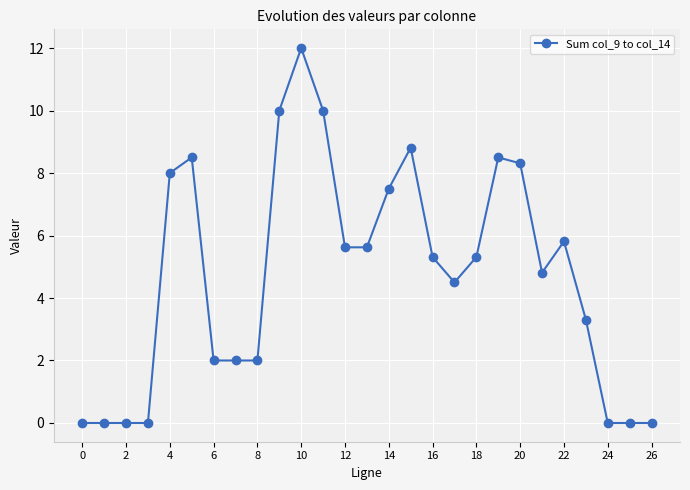

Reading right to left, what are all the values shown in this chart?

0.0	0.0	0.0	3.3	5.8	4.8	8.3	8.5	5.3	4.5	5.3	8.8	7.5	5.6	5.6	10.0	12.0	10.0	2.0	2.0	2.0	8.5	8.0	0.0	0.0	0.0	0.0